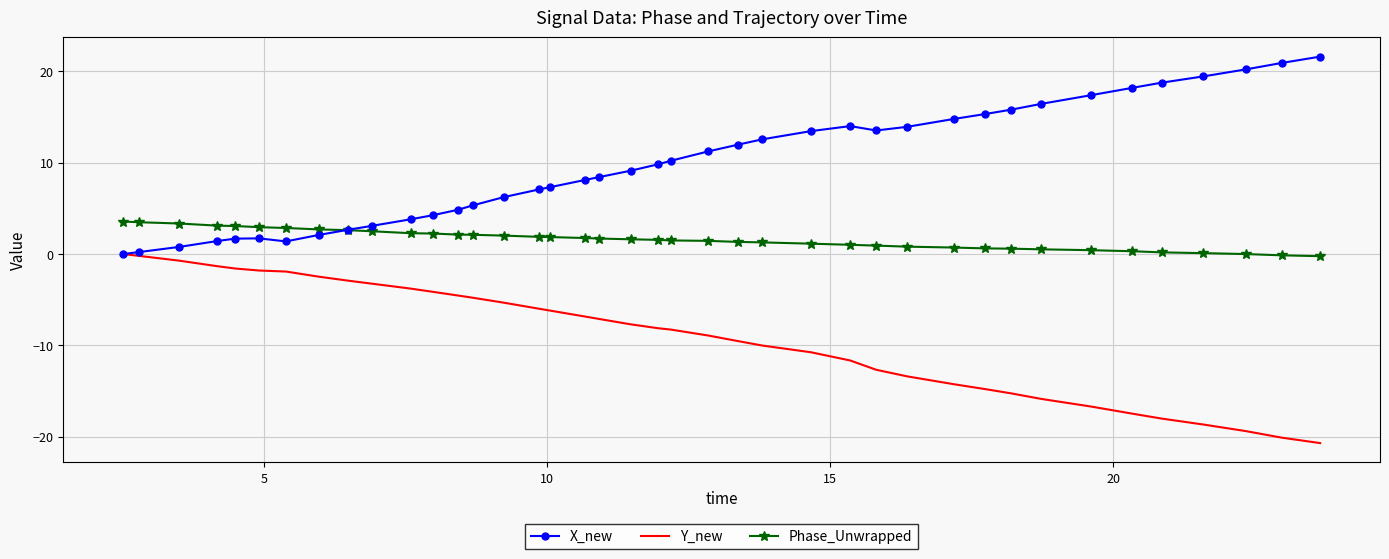

What is the lowest value of the Y_new series?

-20.7